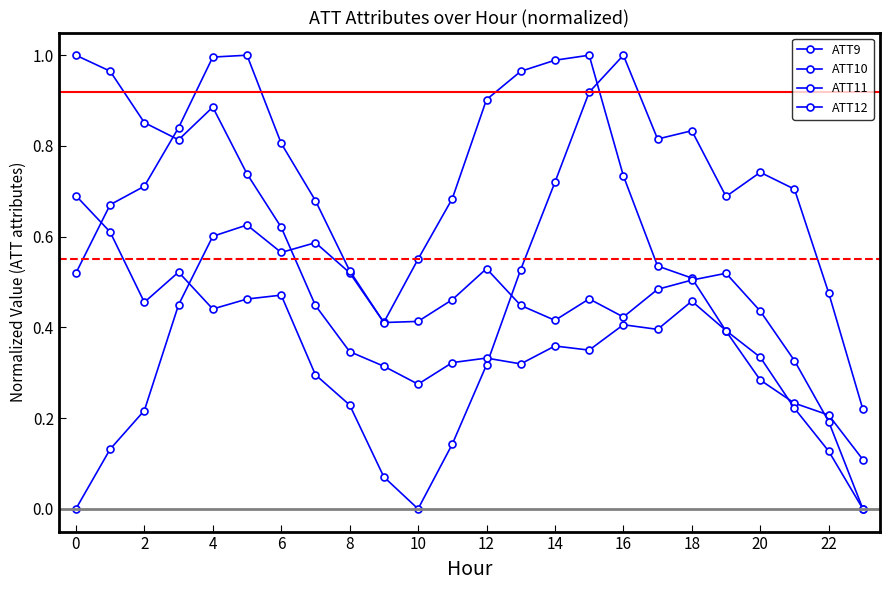

What is the sum of all ATT9 values?

12.2